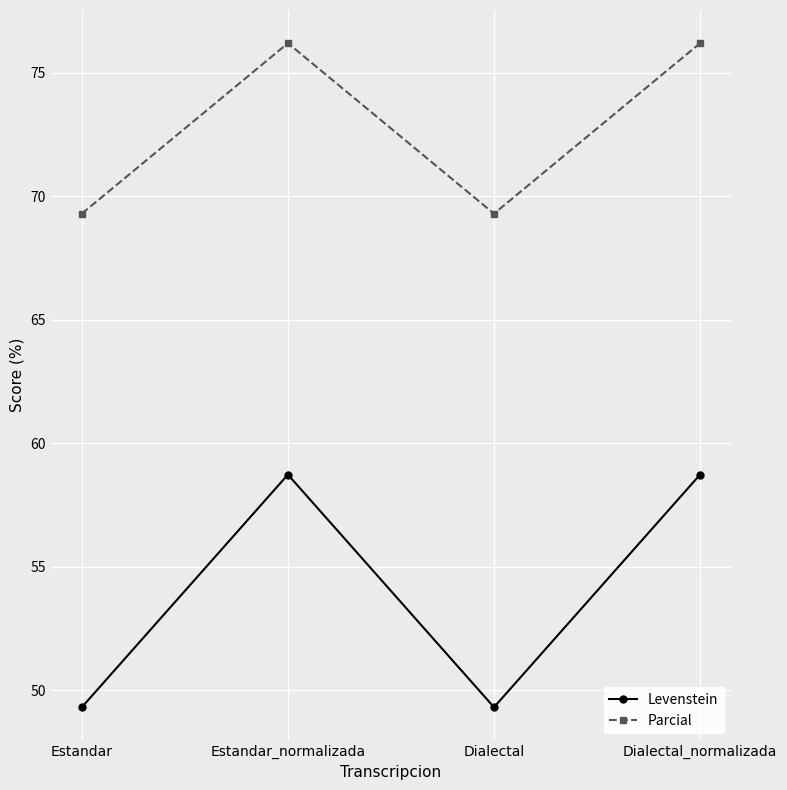

What is the total value across all series at Dialectal?

118.6